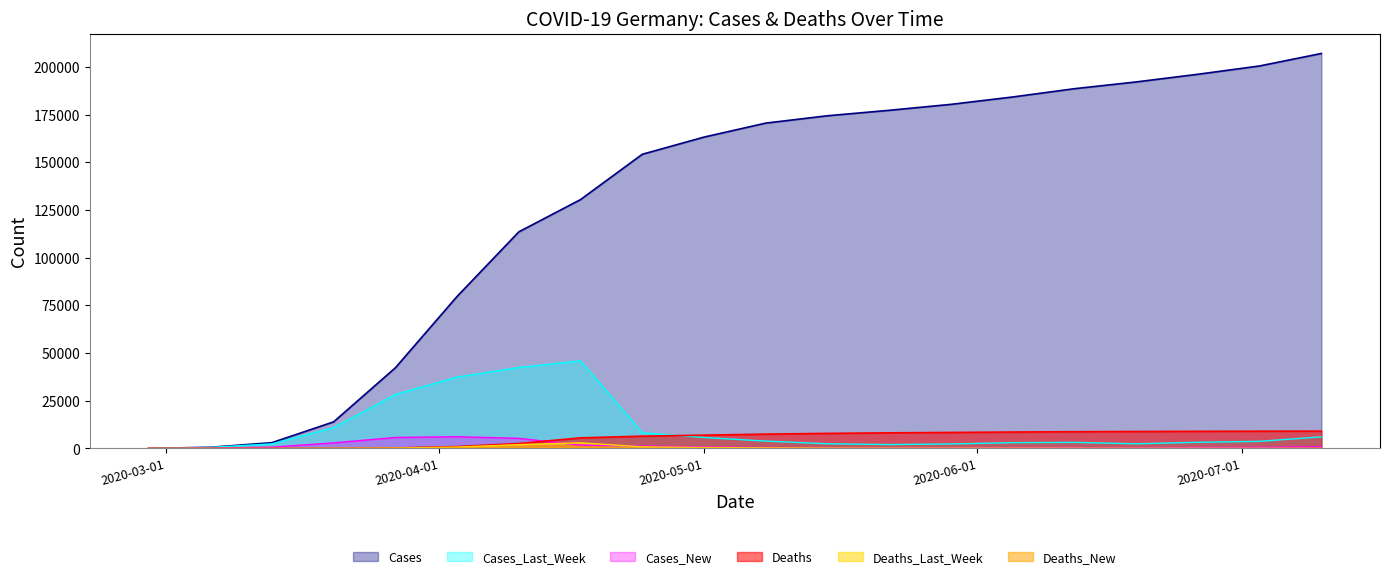

How many lines are shown in the chart?

6